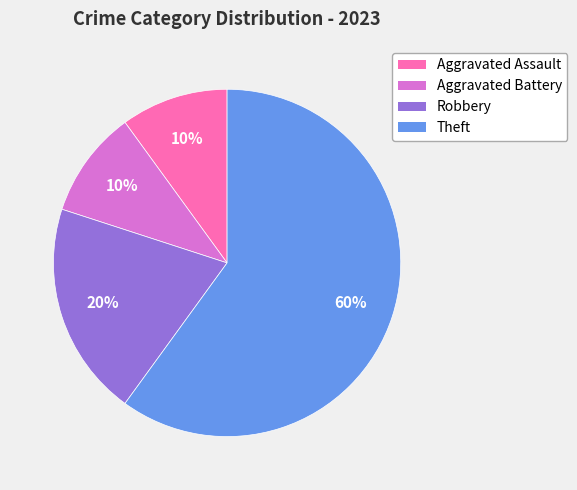

To the nearest percent, what is the average slice percentage?

25%